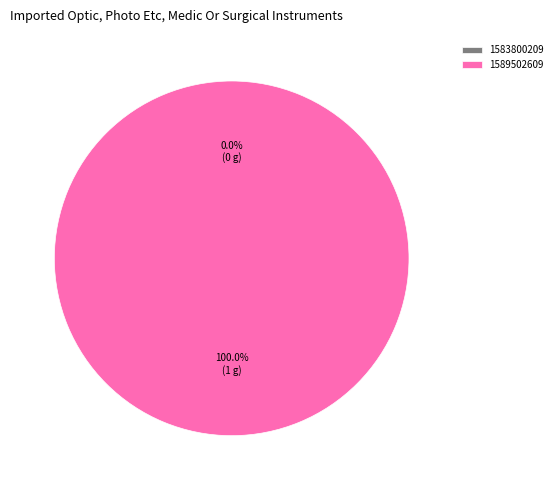

The 1583800209 slice represents 12% of the pie. True or false?

False